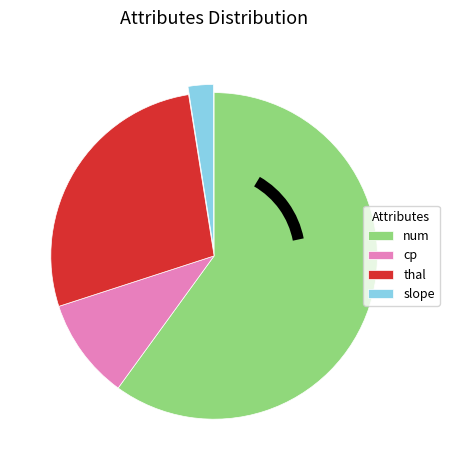

Rank the categories by value from highest to lowest.

num, thal, cp, slope